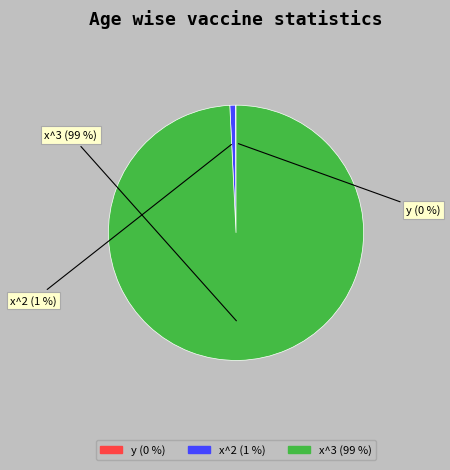

What is the largest slice in the pie chart?

x^3